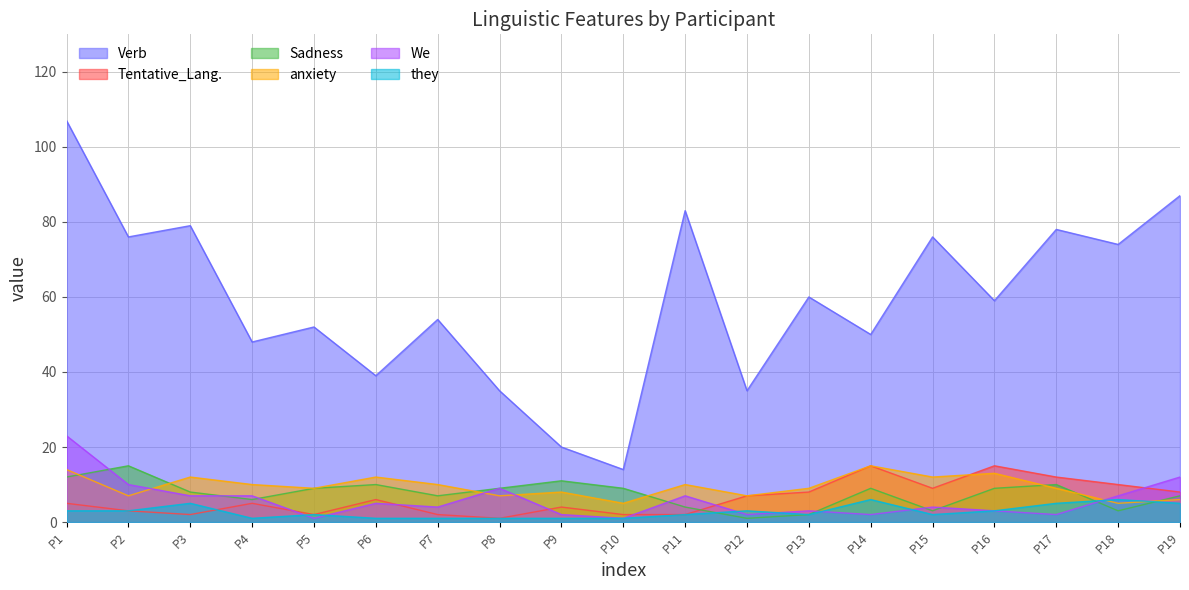

What is the total value across all series at P11?

108